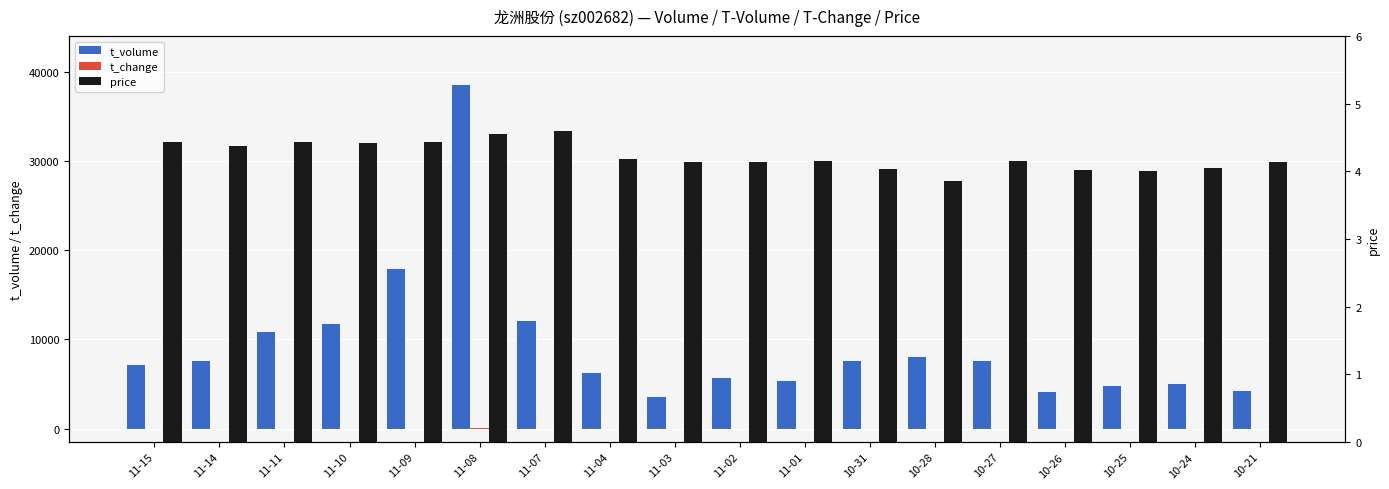

True or false: price has a value of 6.1 at 11-08.

False